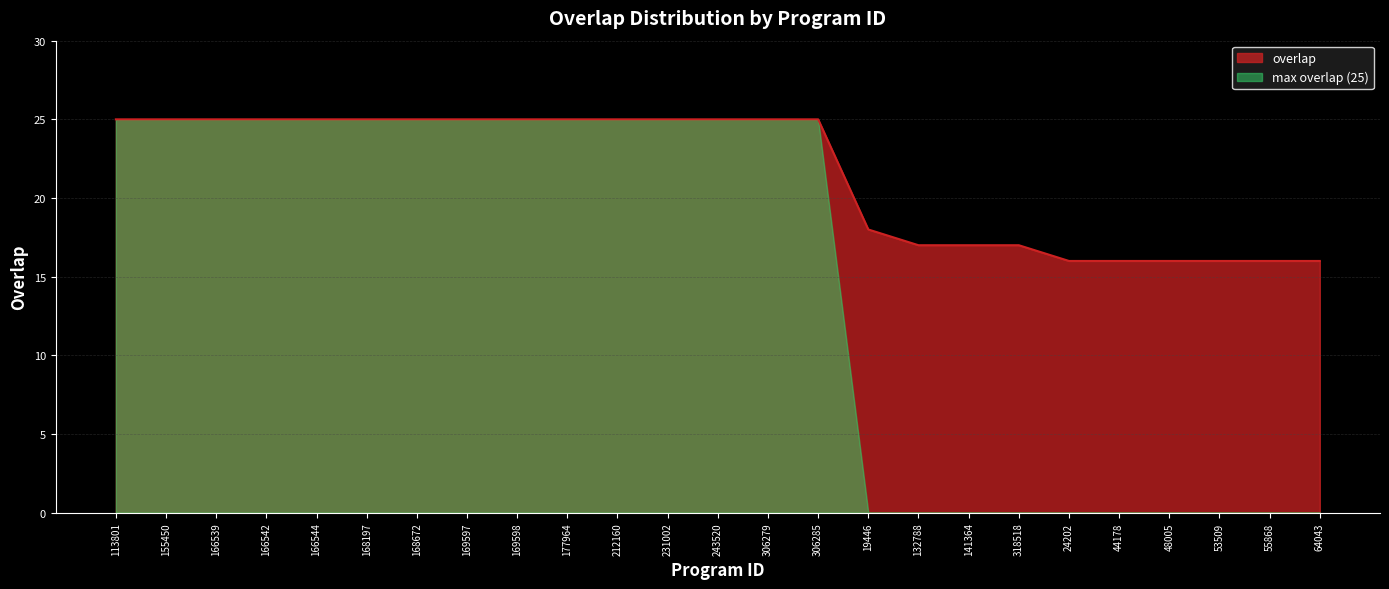

How many series are shown in this chart?

2